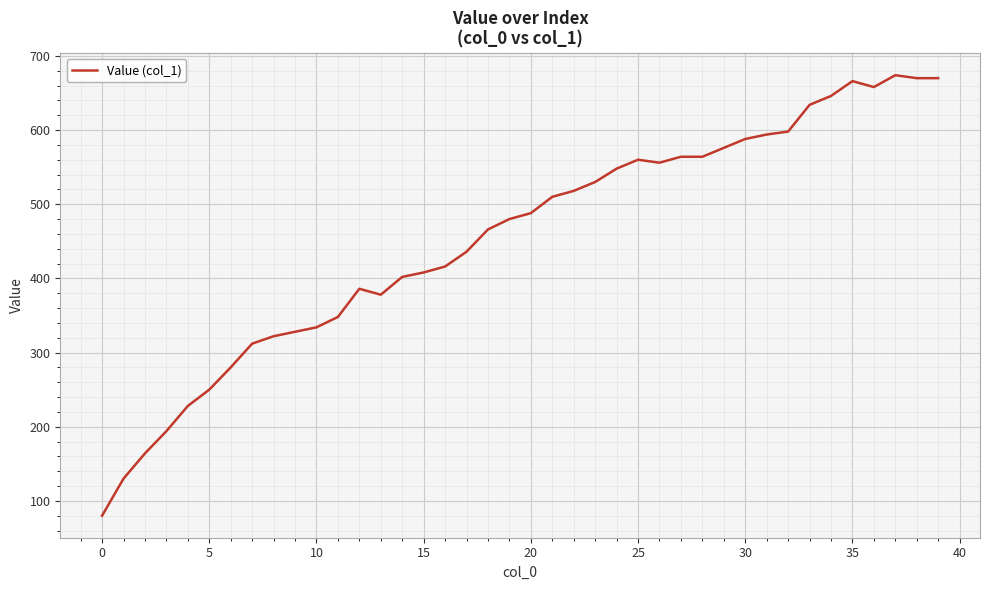

What is the greatest value displayed?

674